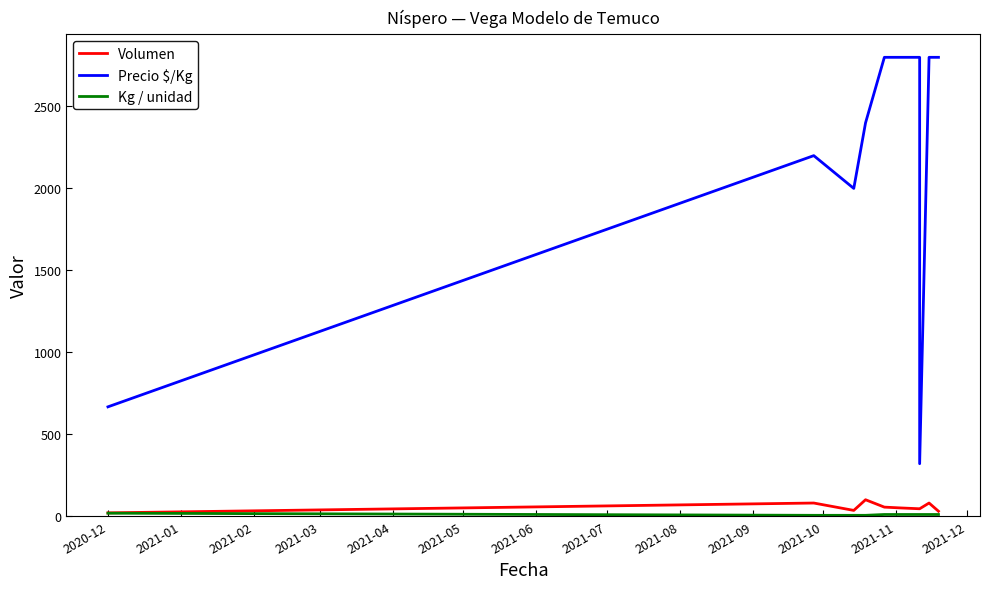

What is the total value across all series at 2020-12?

705